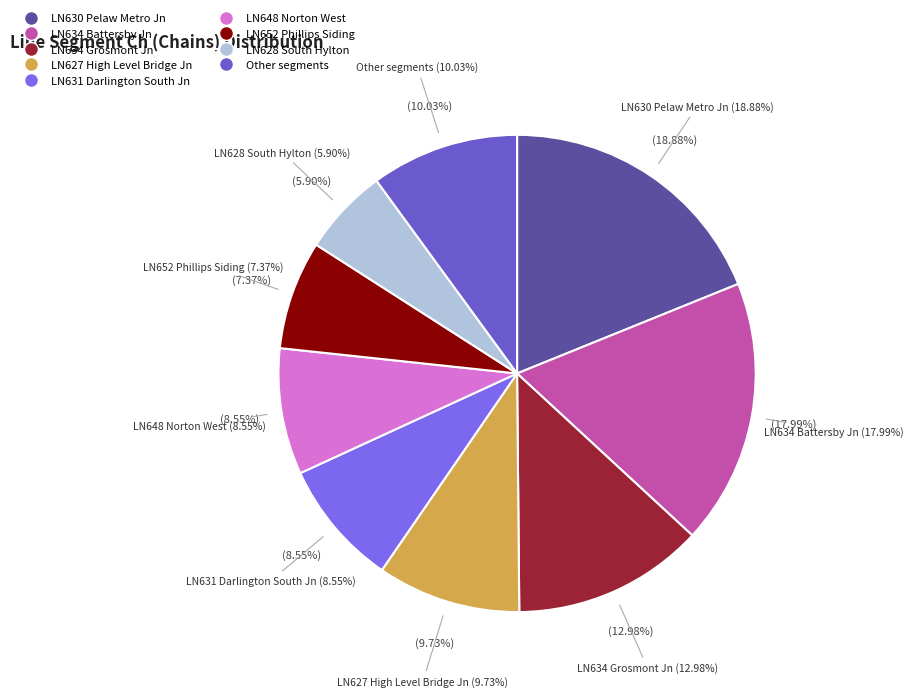

Is there any slice that represents more than half of the pie?

No